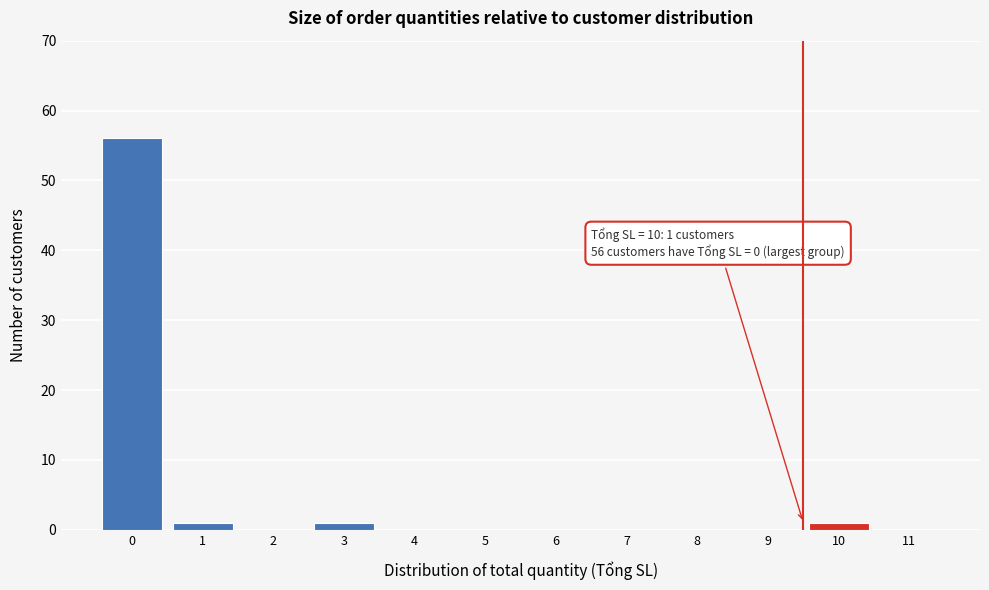

Reading left to right, list all the values displayed in this chart.

0=56	1=1	2=0	3=1	4=0	5=0	6=0	7=0	8=0	9=0	10=1	11=0